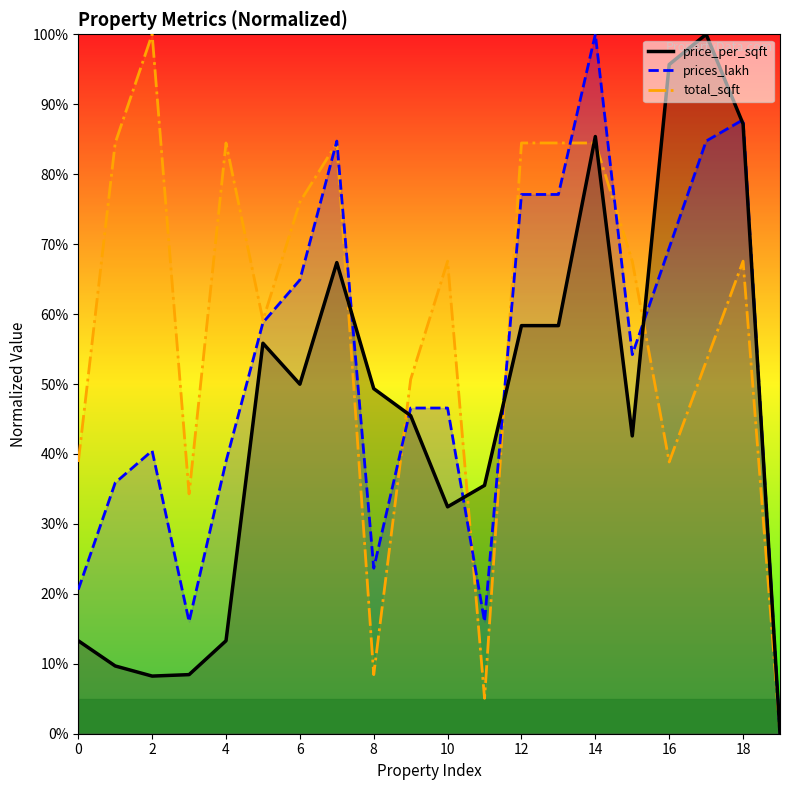

What are all the series names shown in the legend?

price_per_sqft, prices_lakh, total_sqft